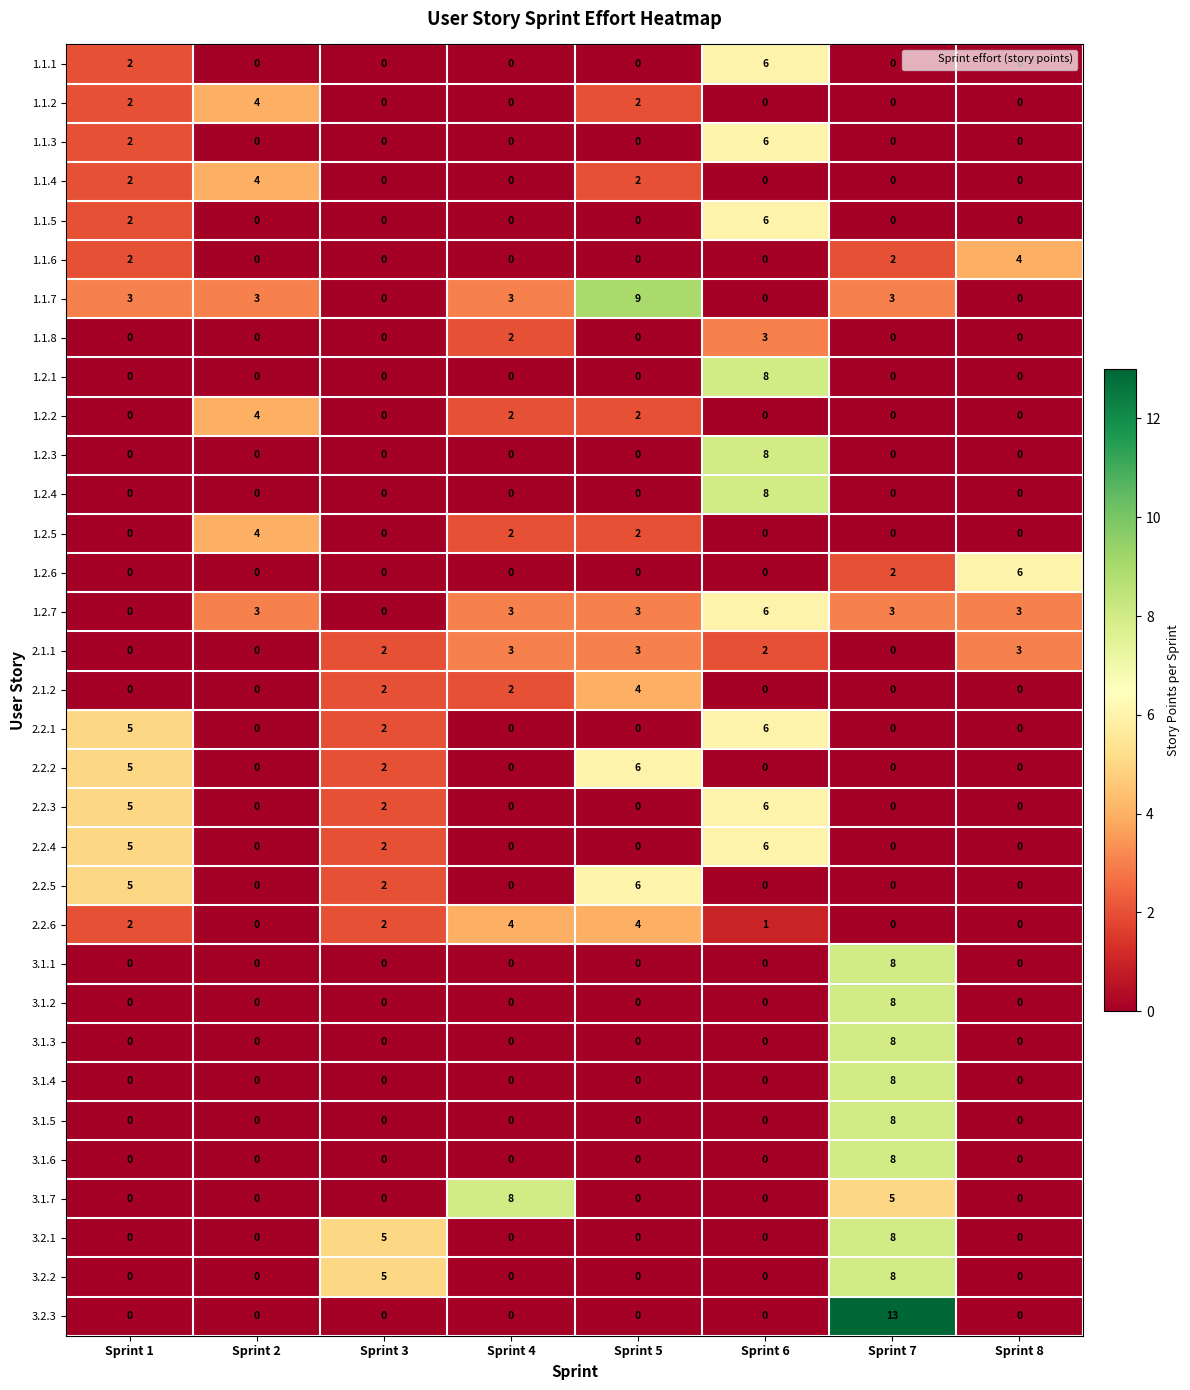

Is it true that 1.1.8 equals 2 at Sprint 4?

True